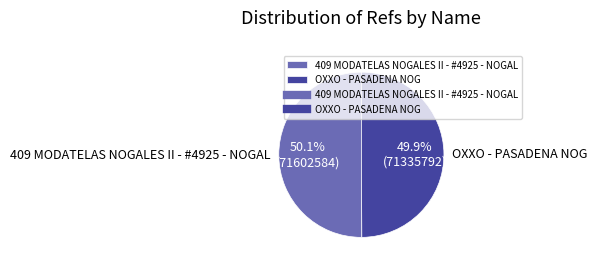

Does any single category account for the majority?

Yes